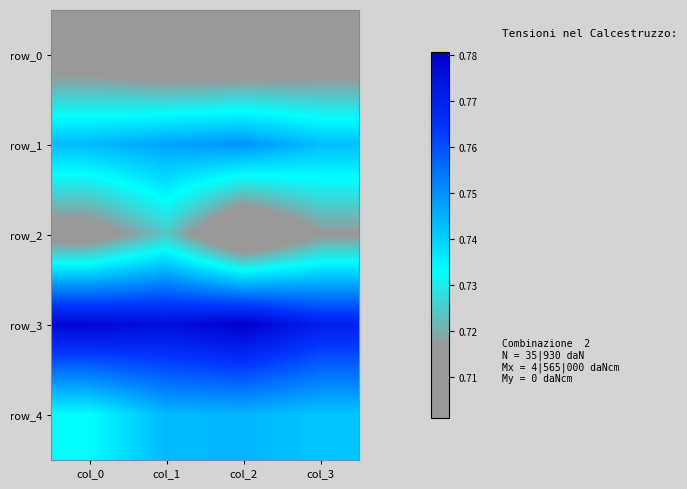

The row_1 series shows 0.7 at col_0. True or false?

True